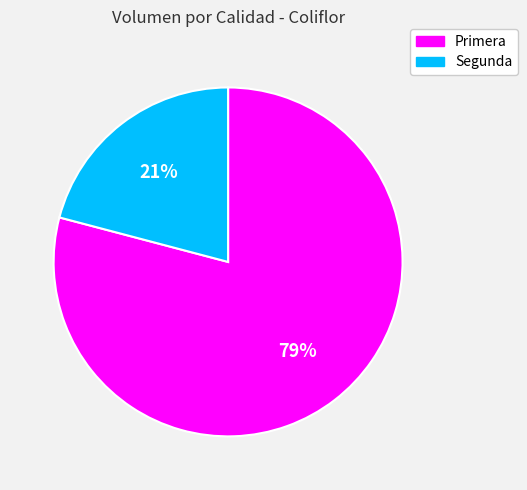

How many segments does this pie chart have?

2